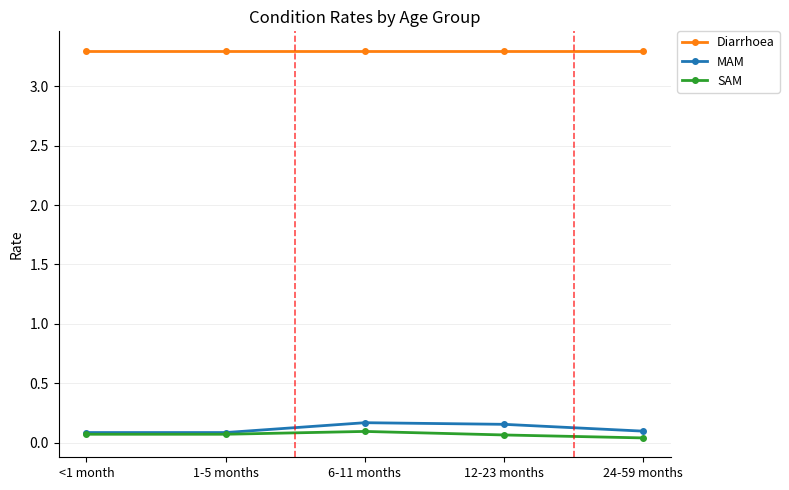

Which series has the largest range (max minus min)?

MAM